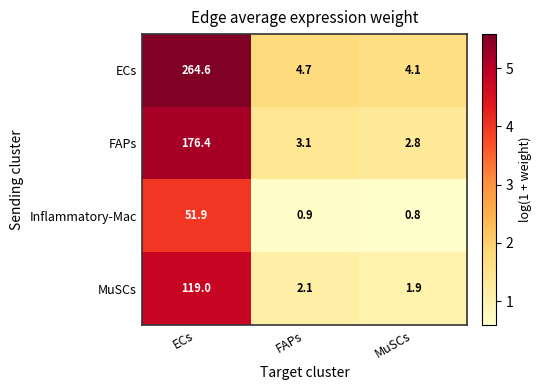

At which label does MuSCs first exceed 2?

ECs